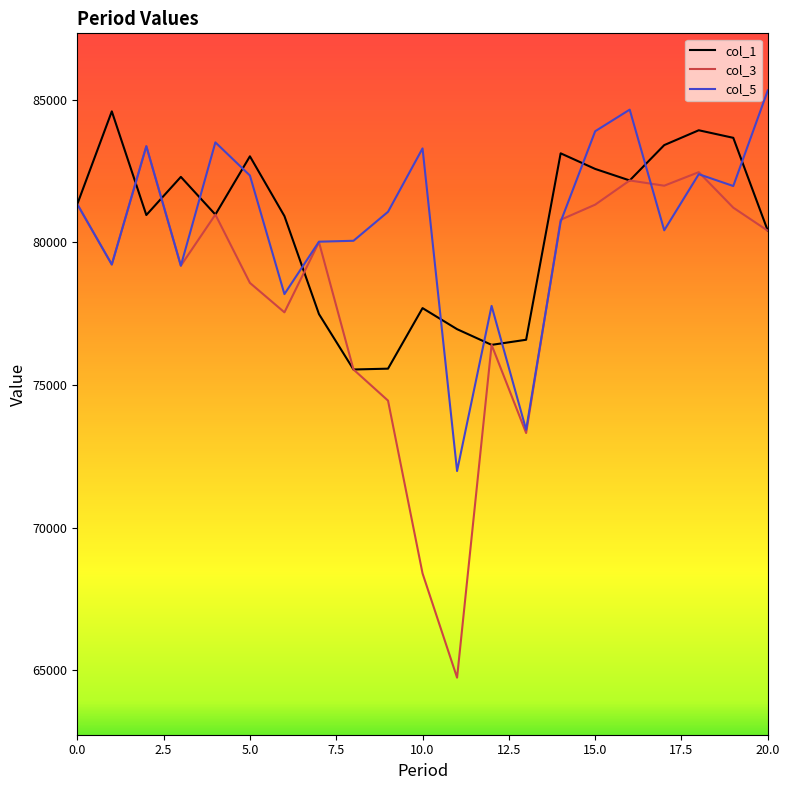

Which series has the widest spread of values?

col_3